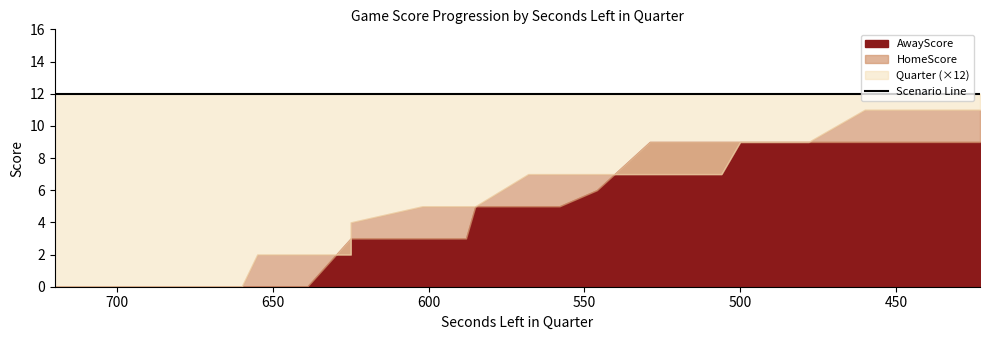

Which category has the lowest value in the Quarter series?

720